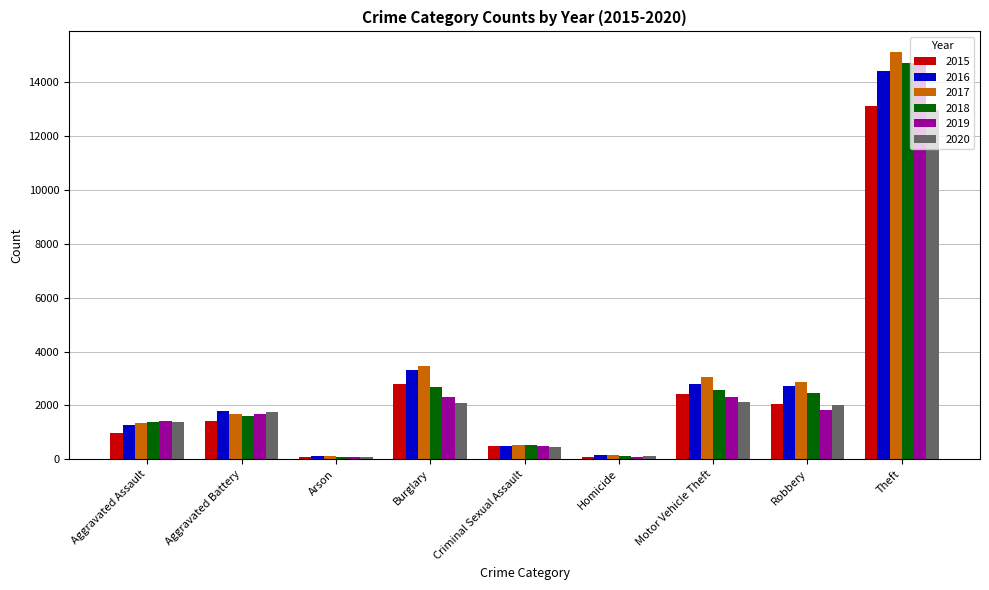

What is the difference between the highest and lowest values at Robbery?

1046